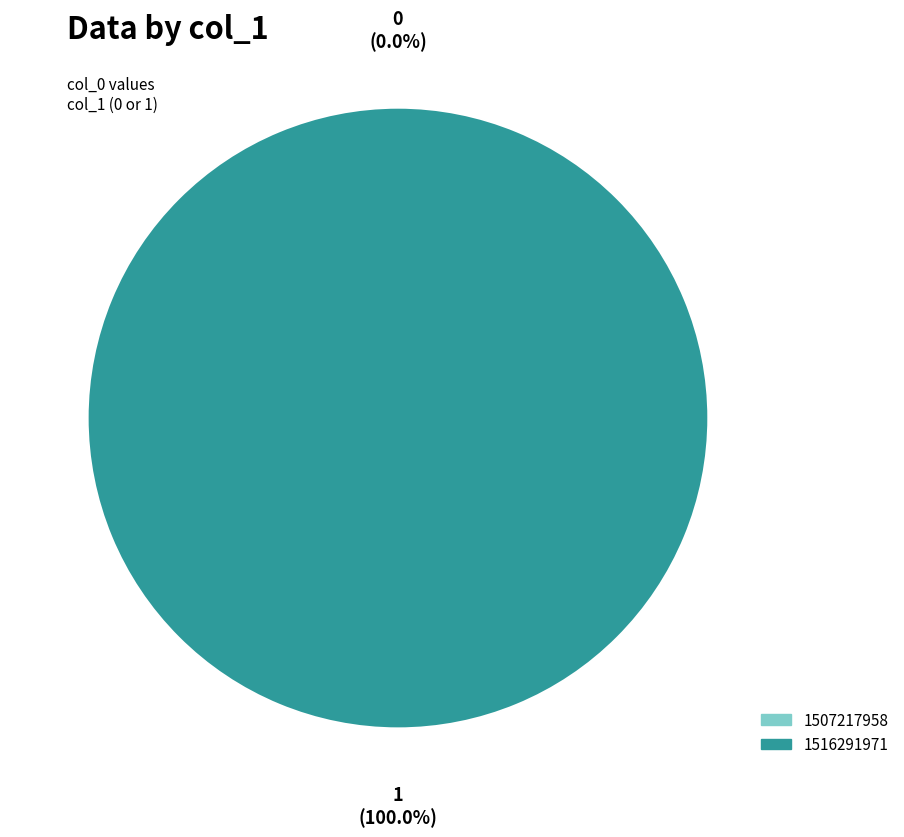

Is it true that 1516291971 is 90% of the pie?

False